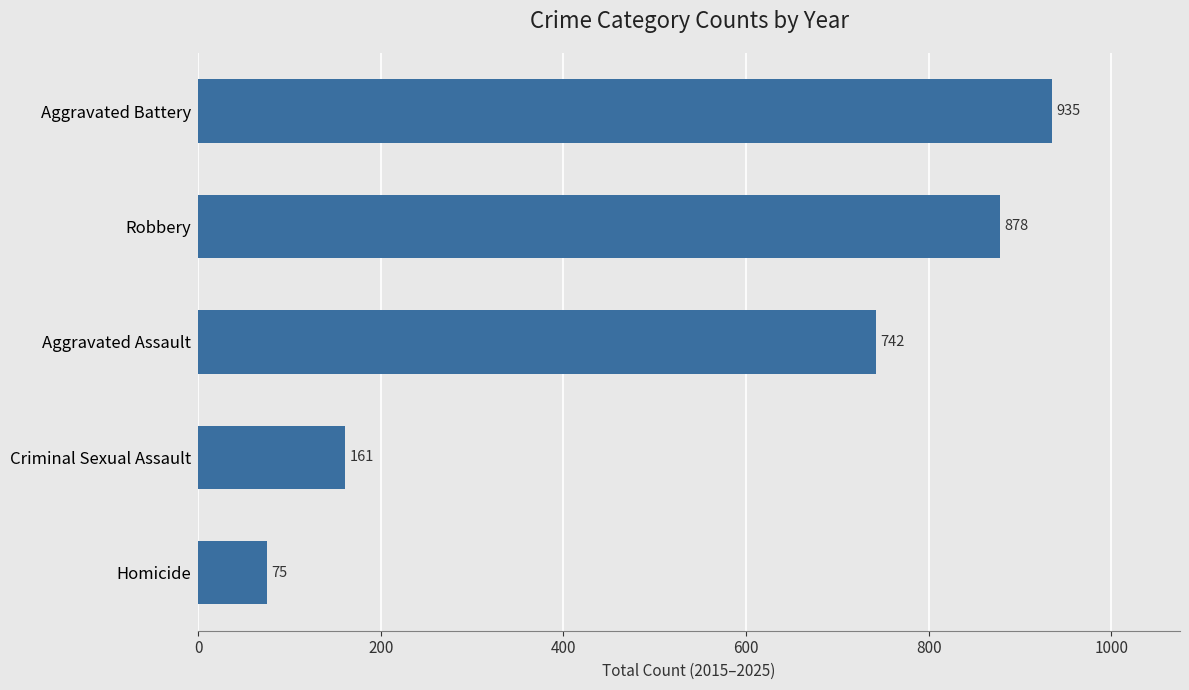

What is the greatest value displayed?

935